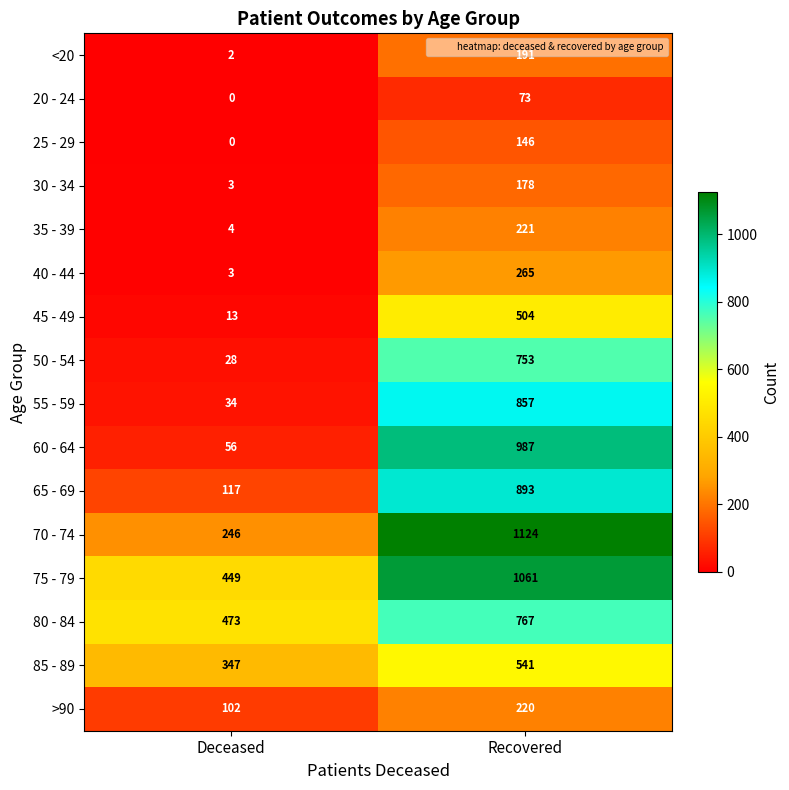

At which category does the chart reach its peak across all series?

Recovered